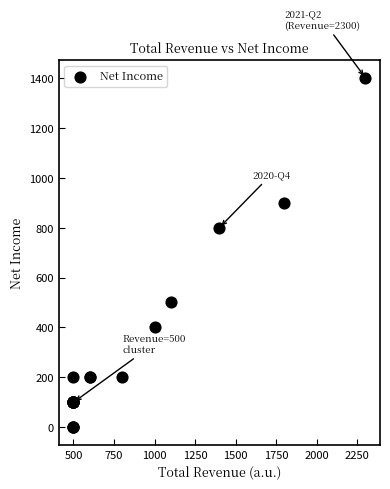

What Y value in the scatter plot is closest to 700?

800